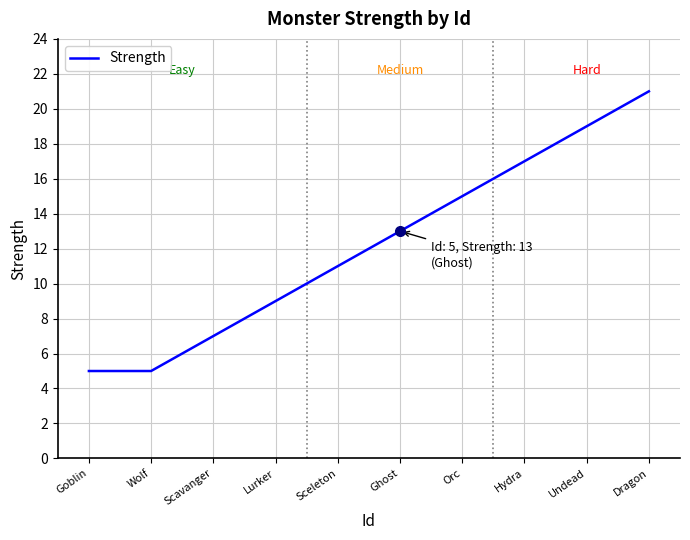

What is the average value?

12